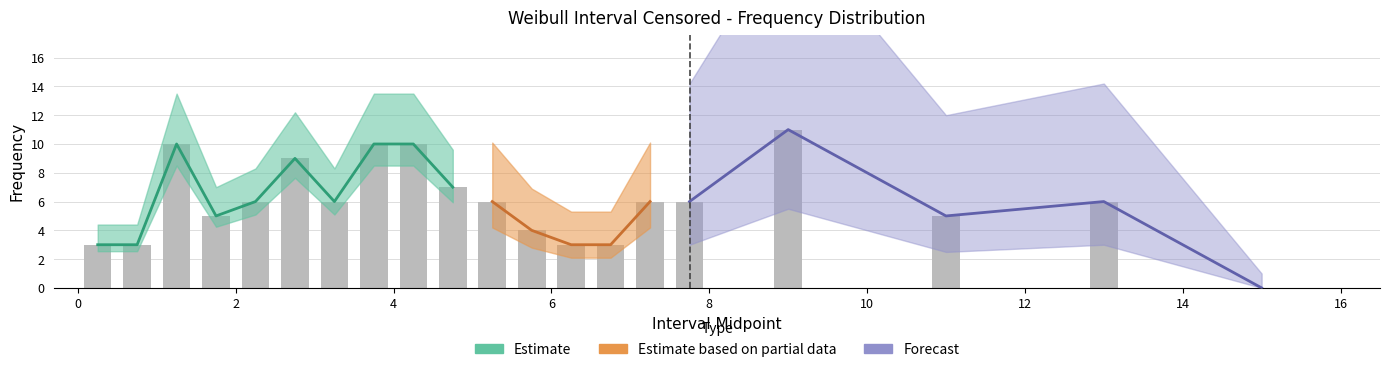

Reading left to right, extract all data points from this chart.

3	3	10	5	6	9	6	10	10	7	6	4	3	3	6	6	11	5	6	0